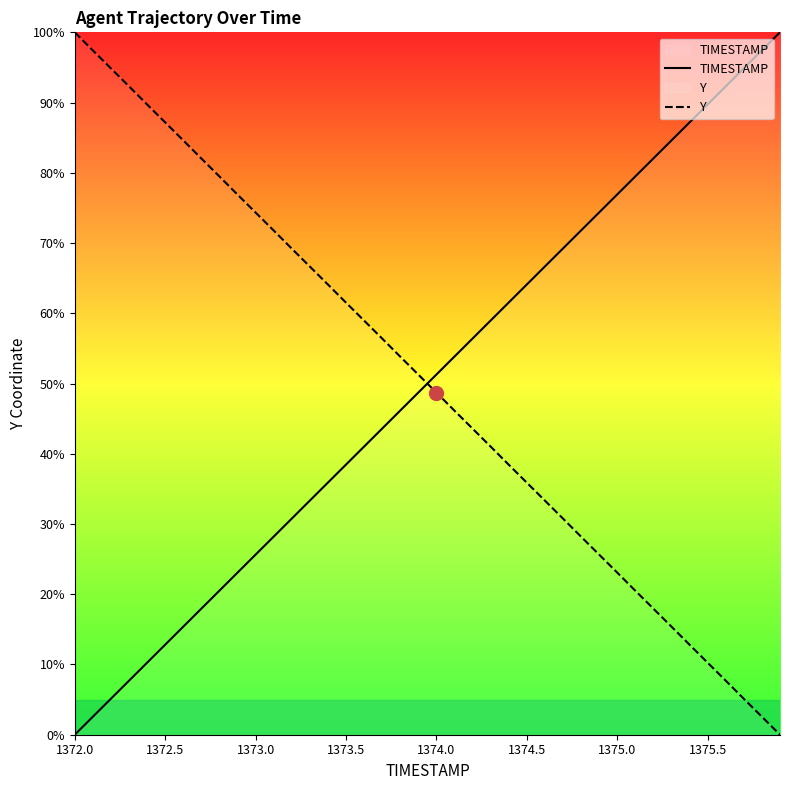

The Y series shows 146.0 at 1372.5. True or false?

False